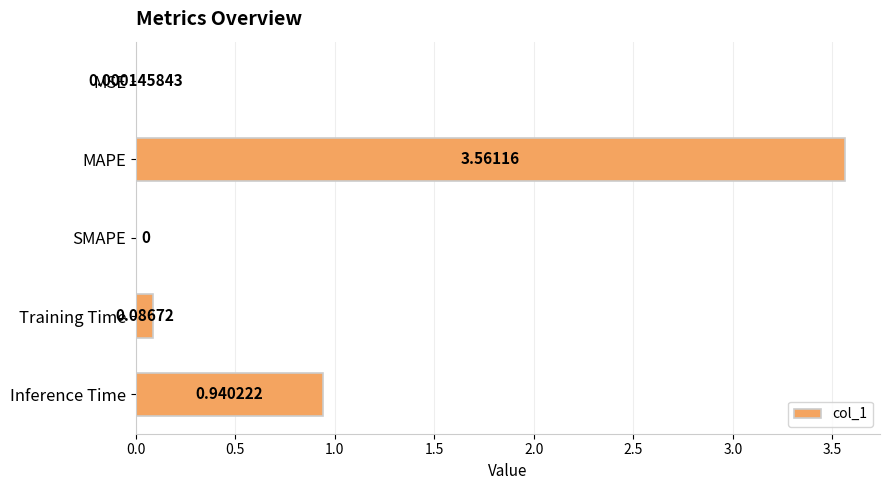

What is the sum of all values?

4.6